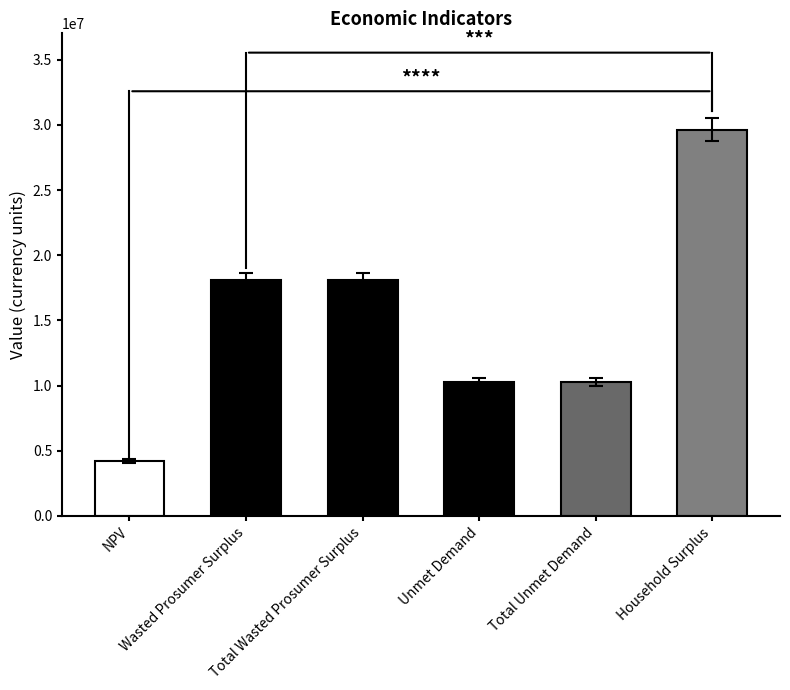

Which has a higher value, Wasted Prosumer Surplus or NPV?

Wasted Prosumer Surplus